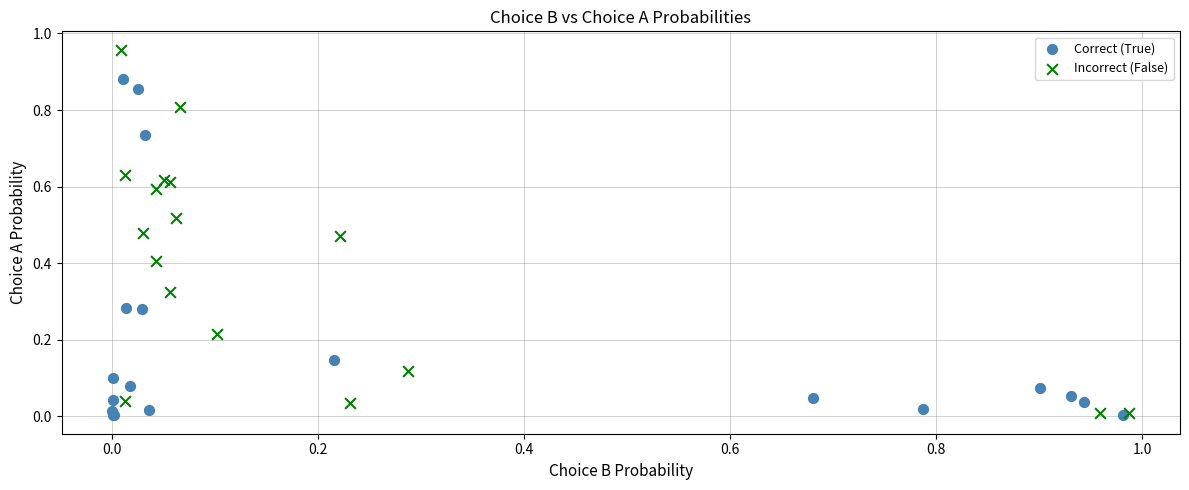

What are all the series names shown in the legend?

Correct (True), Incorrect (False)